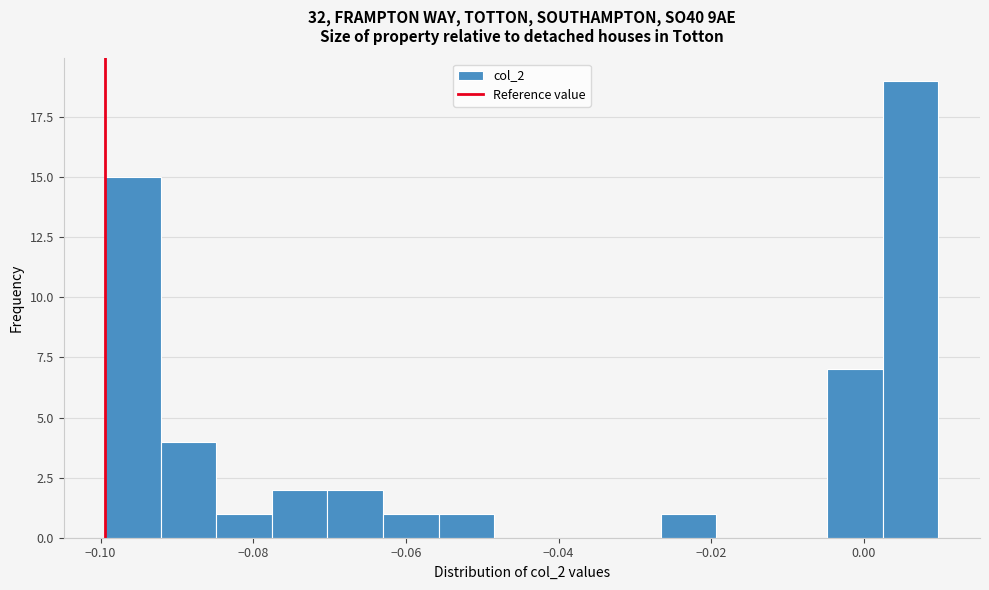

Around what value on the x-axis is the tallest bar? Give the approximate position of its centre, as read against the axis.

0.006